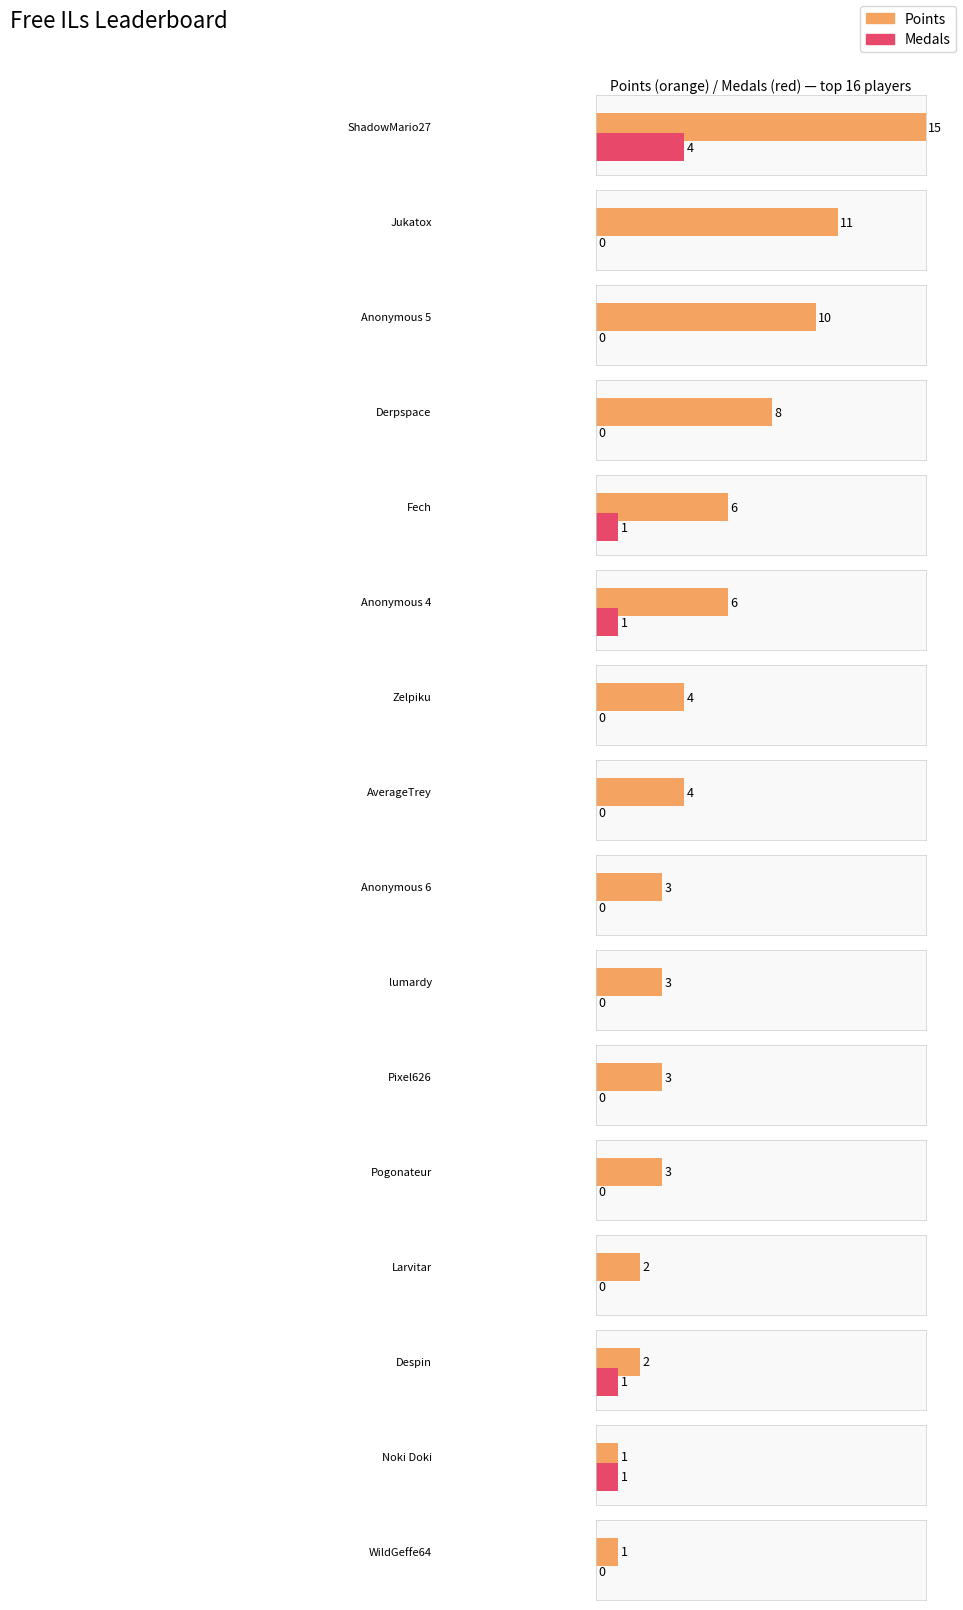

Rank the categories by Medals value from highest to lowest.

ShadowMario27, Fech, Anonymous 4, Despin, Noki Doki, Jukatox, Anonymous 5, Derpspace, Zelpiku, AverageTrey, Anonymous 6, lumardy, Pixel626, Pogonateur, Larvitar, WildGeffe64